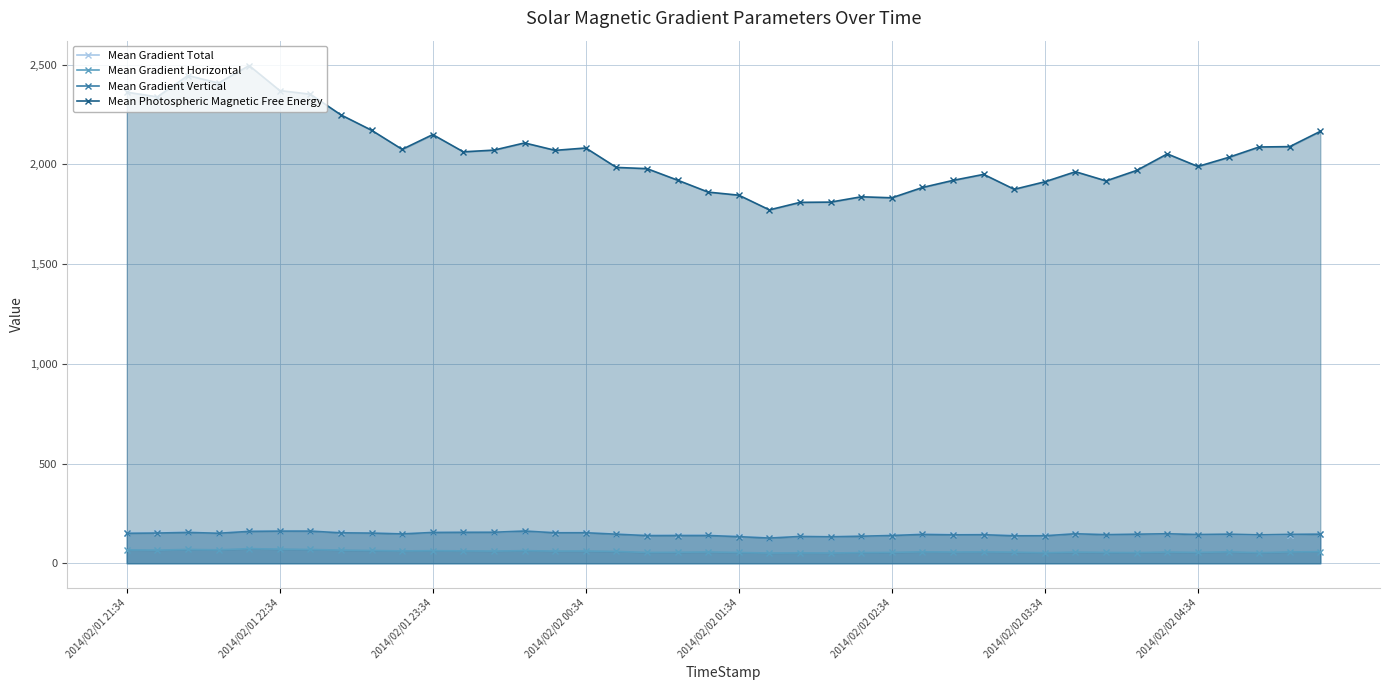

True or false: Mean Gradient Horizontal and Mean Gradient Vertical cross at least once.

False